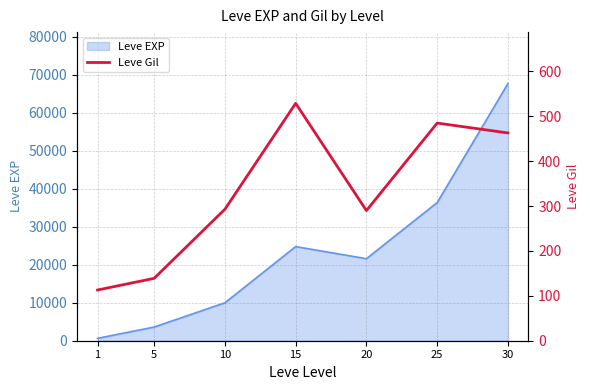

How many data points are above 293?

3